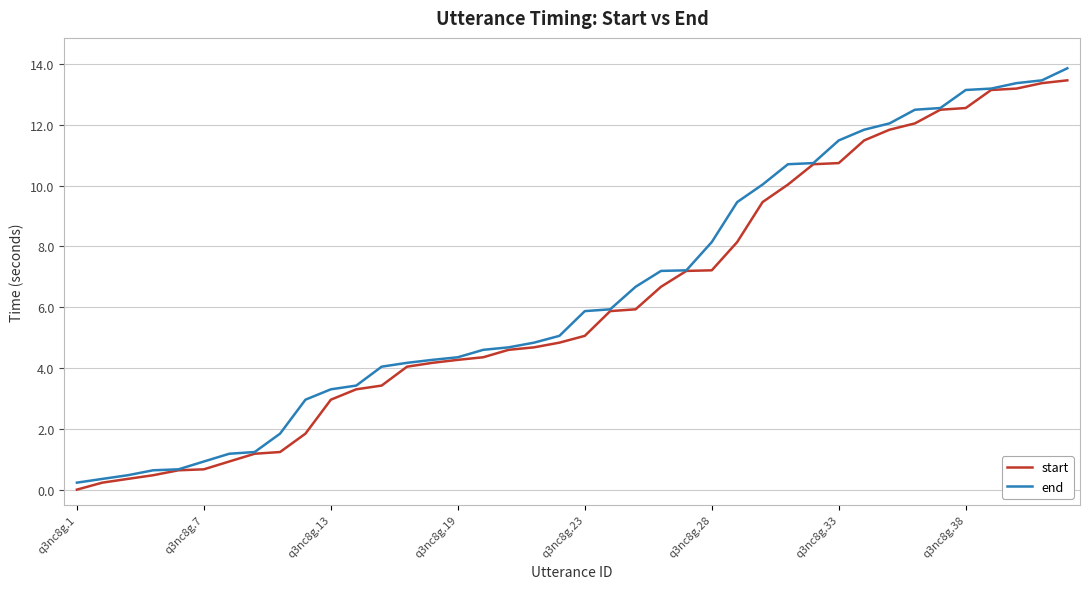

Is this an area chart (filled region under the line)?

No